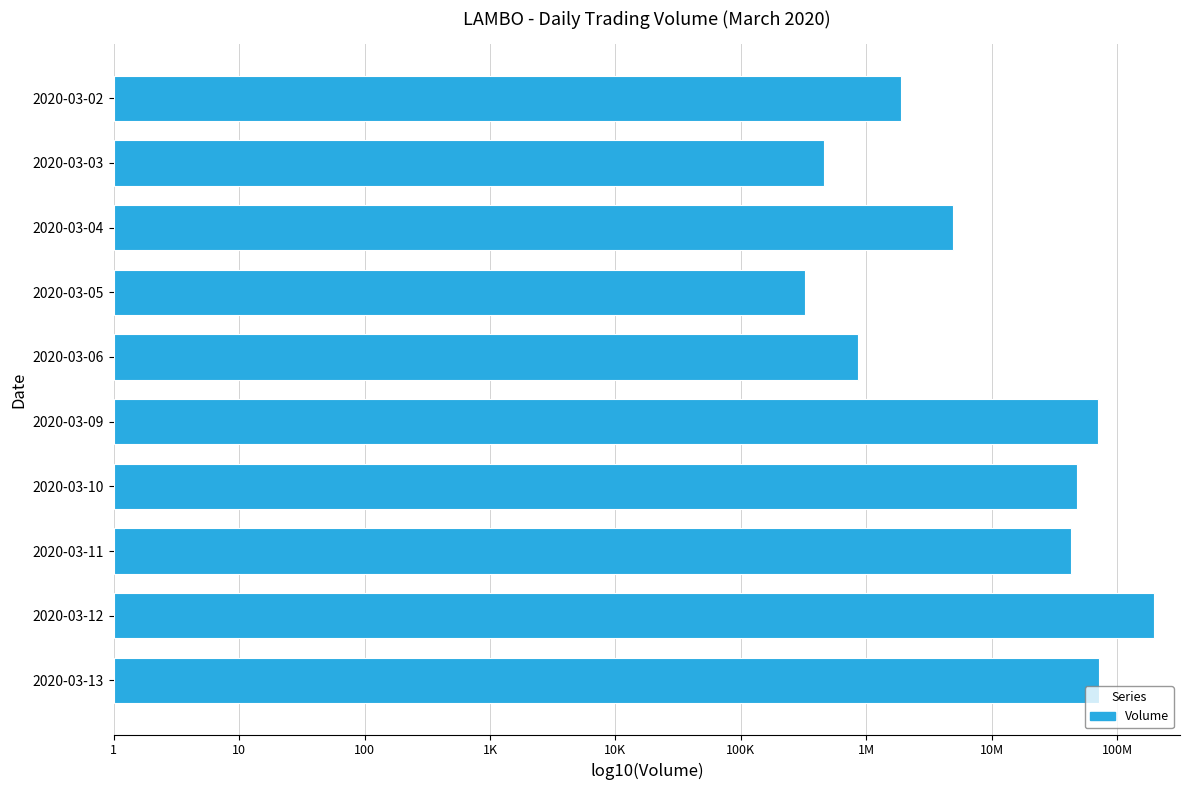

Does the chart contain any negative values?

No